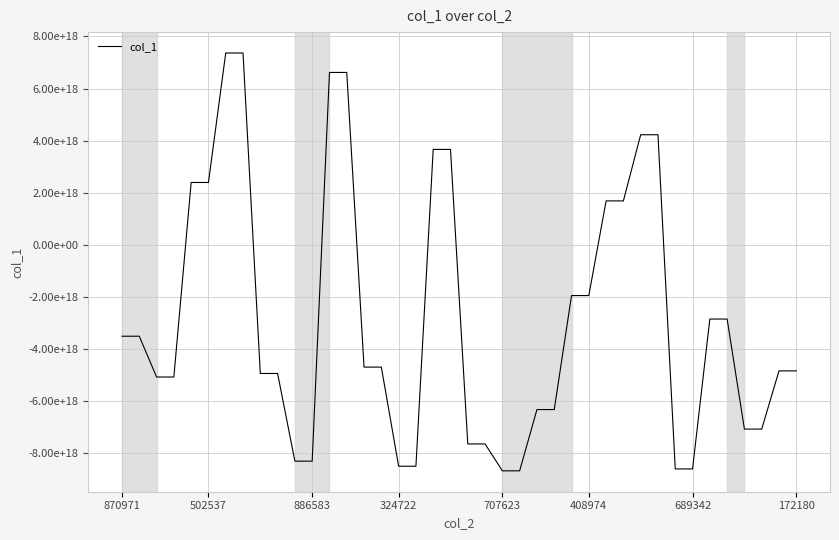

True or false: the data has more than 1 interior local peaks.

False